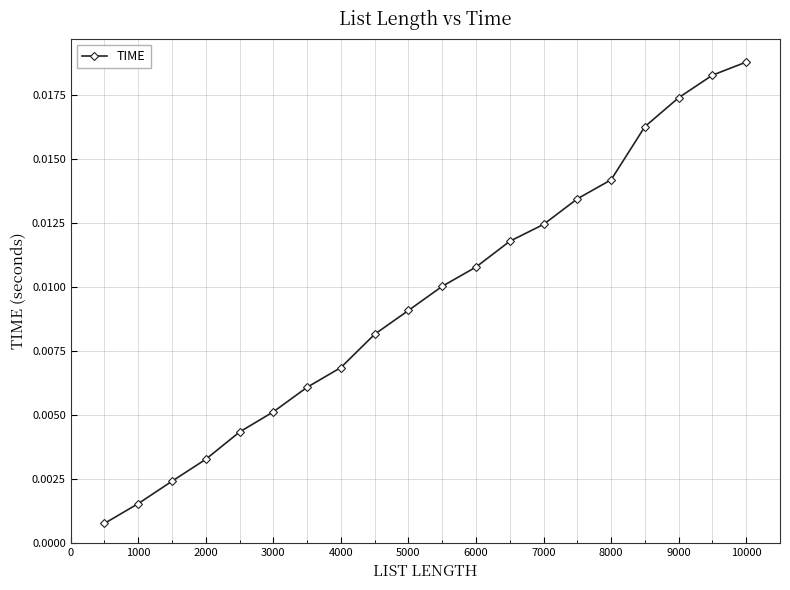

True or false: there are more than 0 points higher than both neighbors.

False